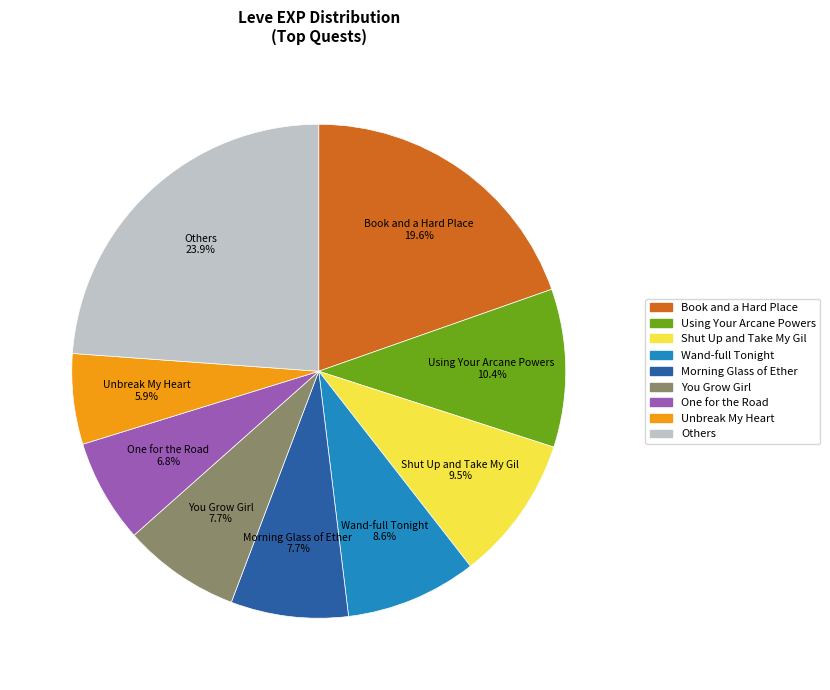

What is the smallest slice in the pie chart?

Unbreak My Heart